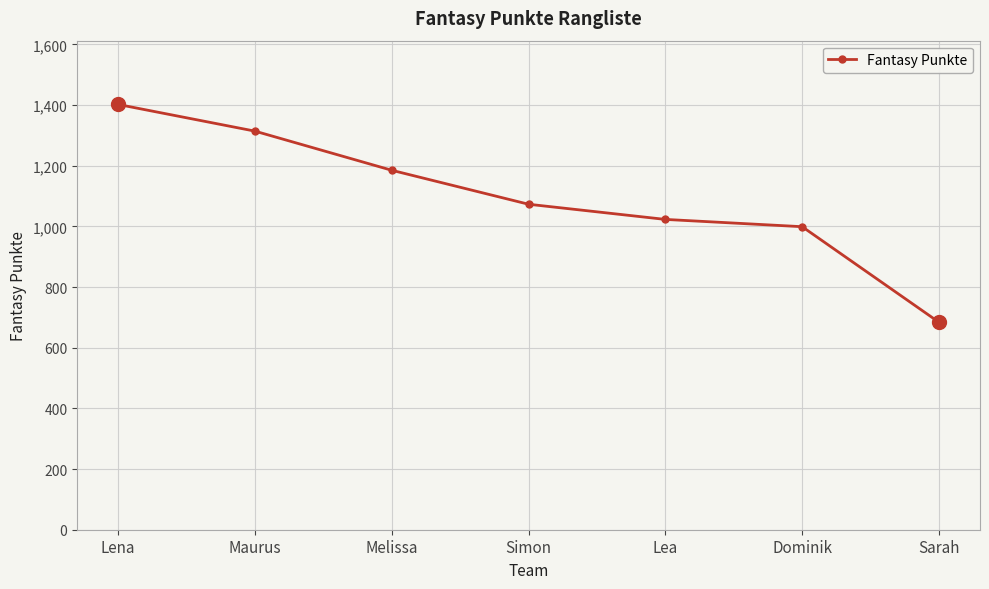

How many lines are shown in the chart?

1